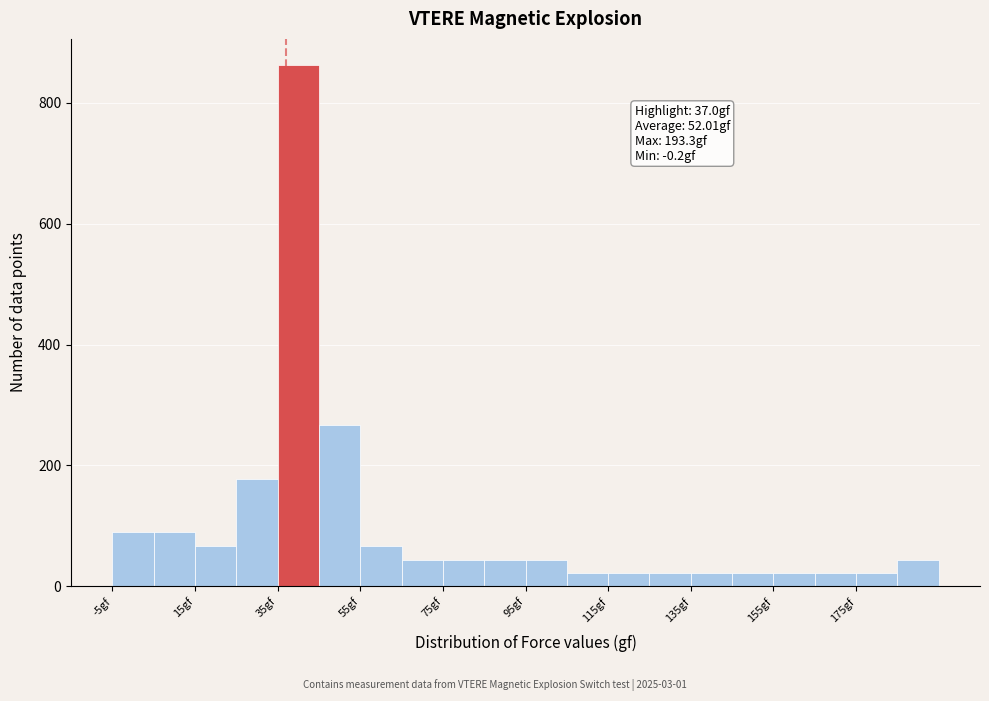

Over which range of the x-axis is the bar tallest?

35 to 45